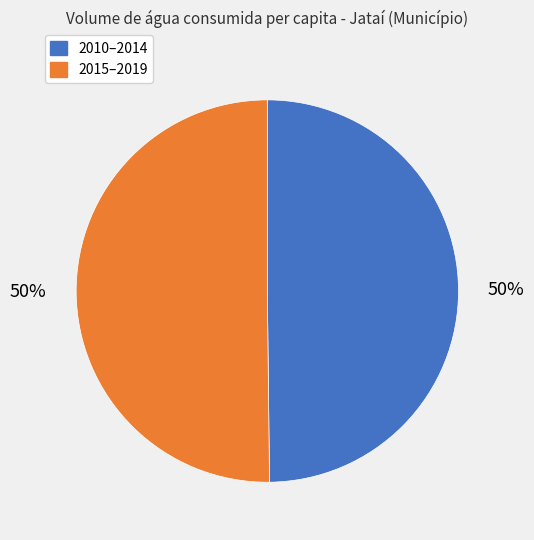

To the nearest percent, what is the average slice percentage?

50%